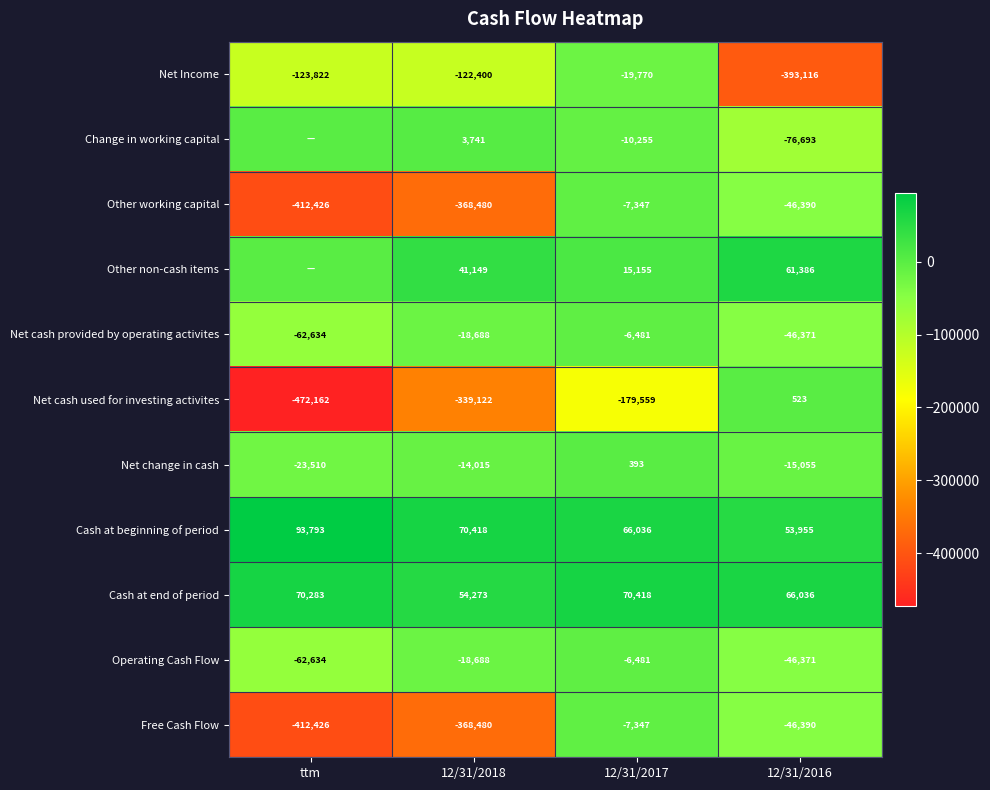

List the labels in order of Cash at end of period value, largest first.

12/31/2017, ttm, 12/31/2016, 12/31/2018